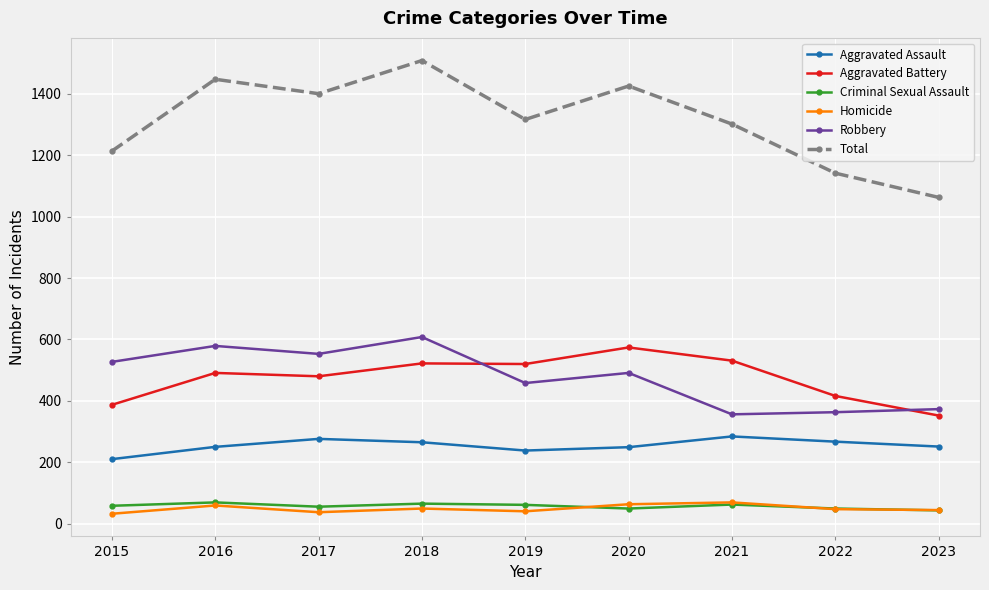

What are all the series names shown in the legend?

Aggravated Assault, Aggravated Battery, Criminal Sexual Assault, Homicide, Robbery, Total